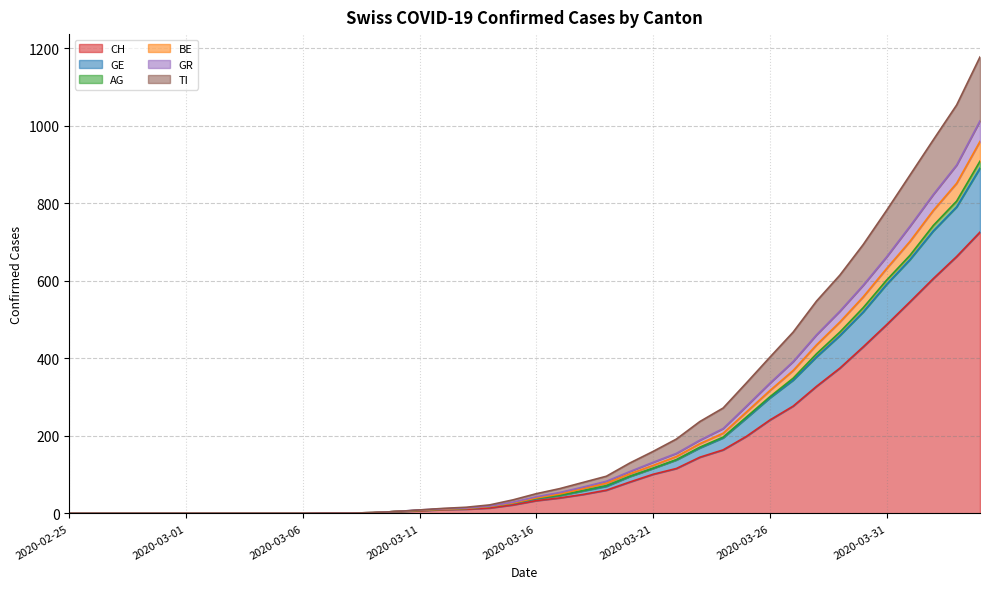

What is the value of the BE point at the 14th from the left?

2